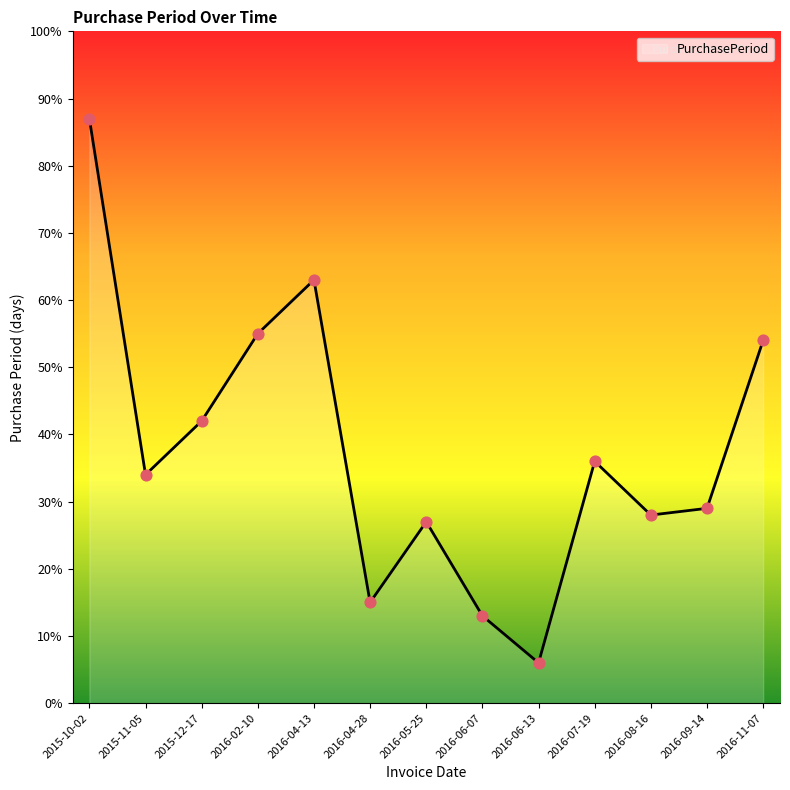

Approximately how many times larger is the value at 2016-09-14 compared to 2016-04-28?

1.9